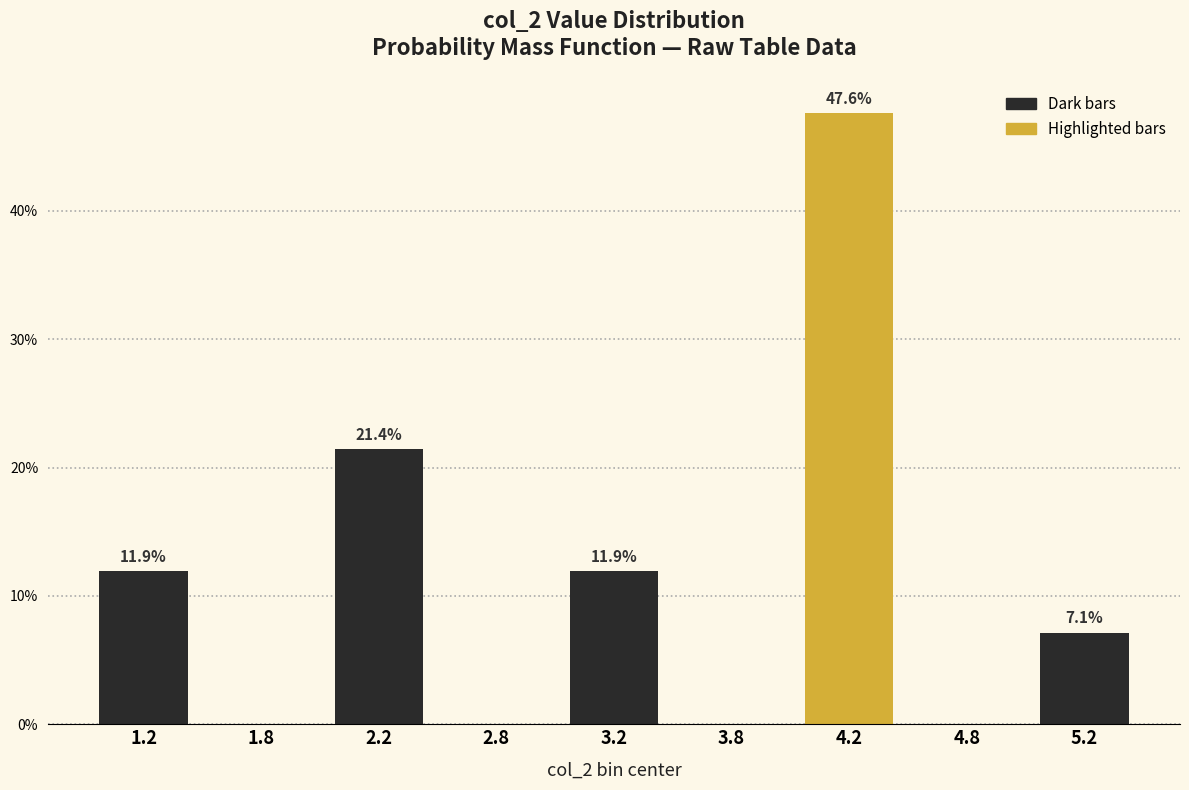

Reading left to right, list all the values displayed in this chart.

1.2=11.9	1.8=0.0	2.2=21.4	2.8=0.0	3.2=11.9	3.8=0.0	4.2=47.6	4.8=0.0	5.2=7.1